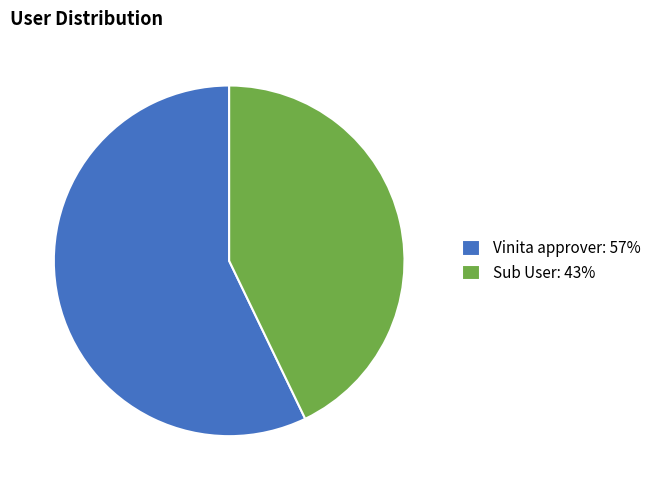

Rank the categories by value from lowest to highest.

Sub User, Vinita approver